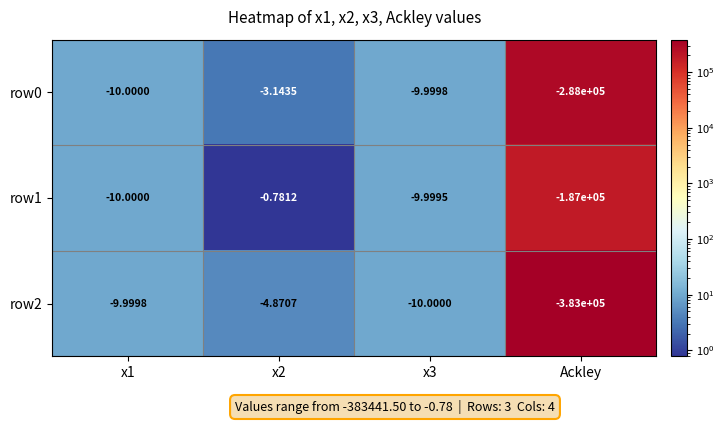

Rank the series by their maximum value, from lowest to highest.

row2, row0, row1